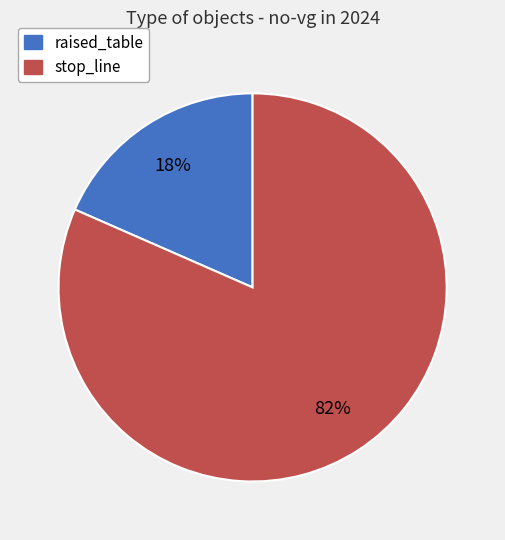

To the nearest percent, what percentage of the pie is raised_table?

18%